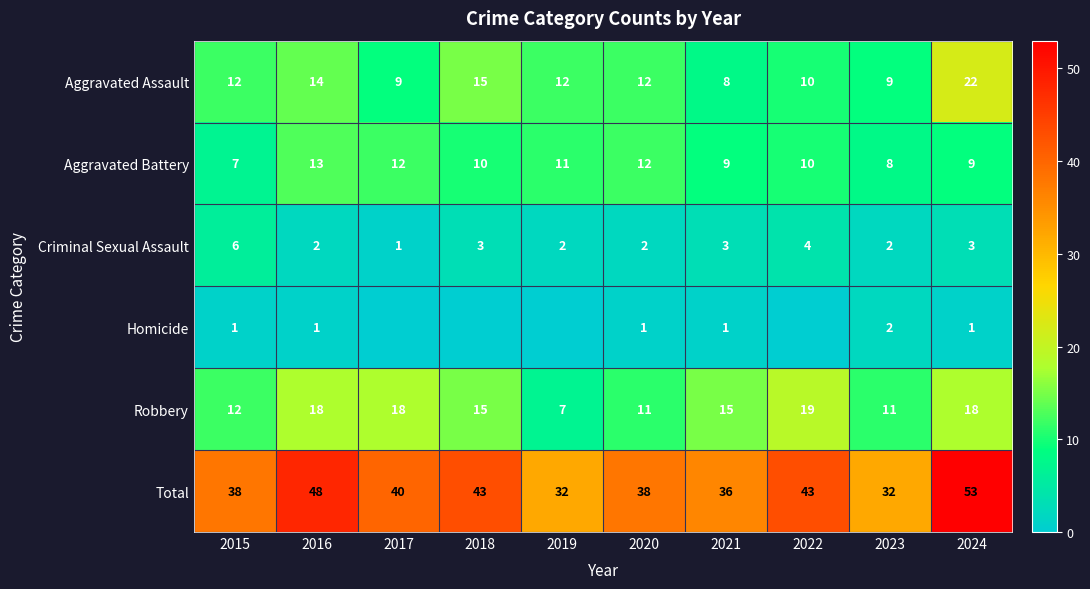

Which category has the highest value in the Aggravated Assault series?

2024